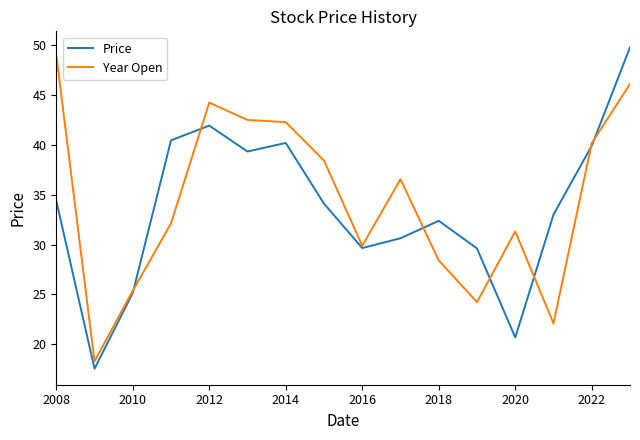

What is the maximum value shown in the chart?

49.8